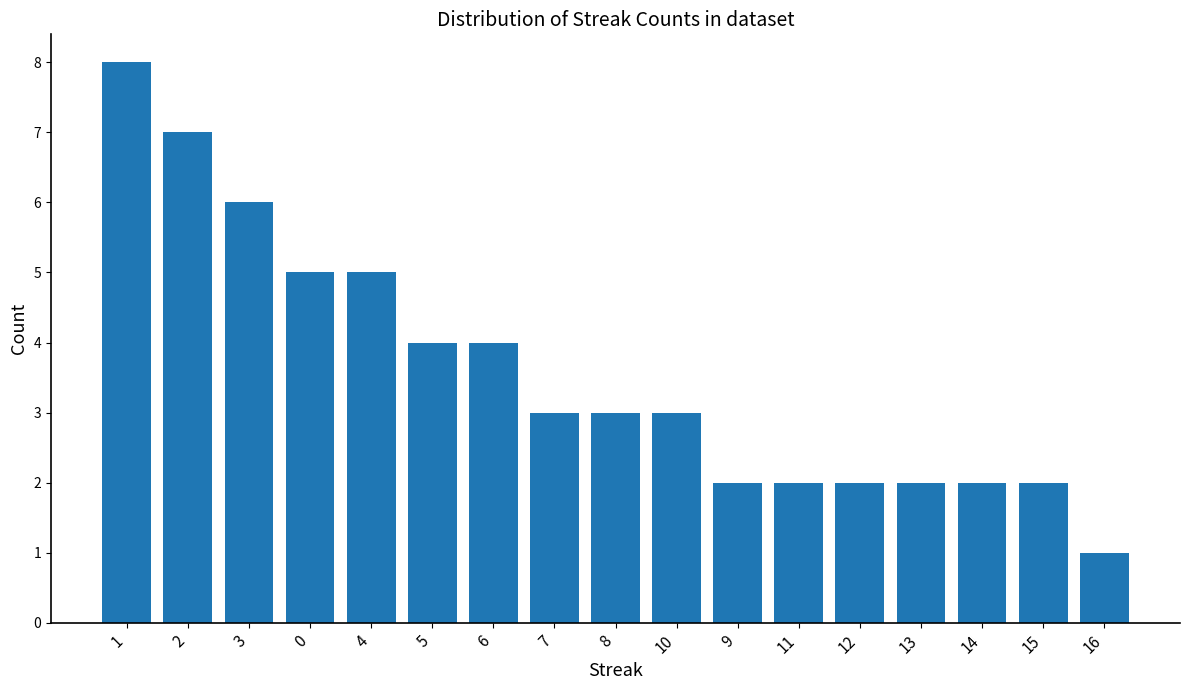

Which category has the lowest value across all series?

16